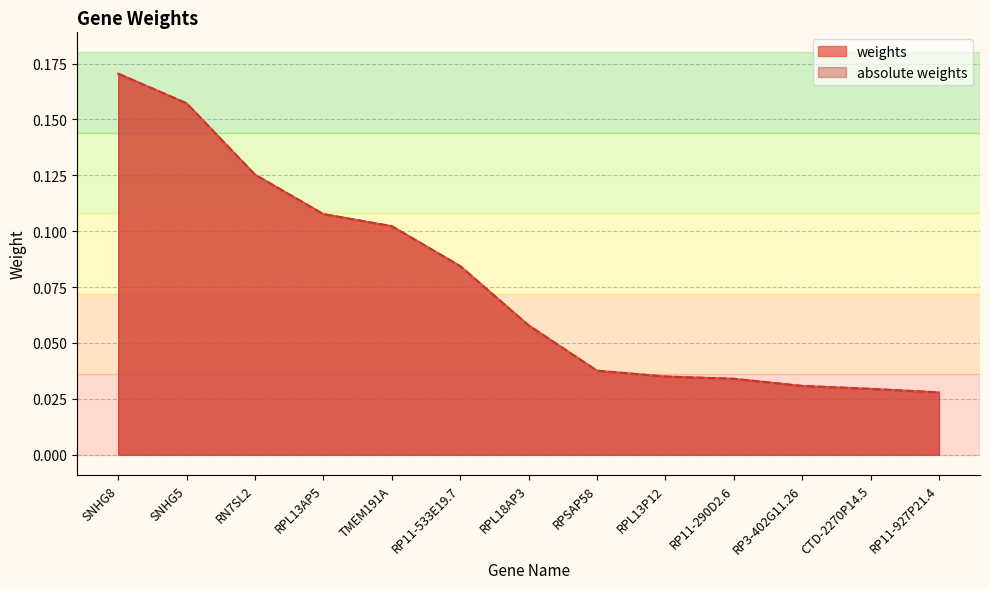

At which category is the sum across all series the highest?

SNHG8